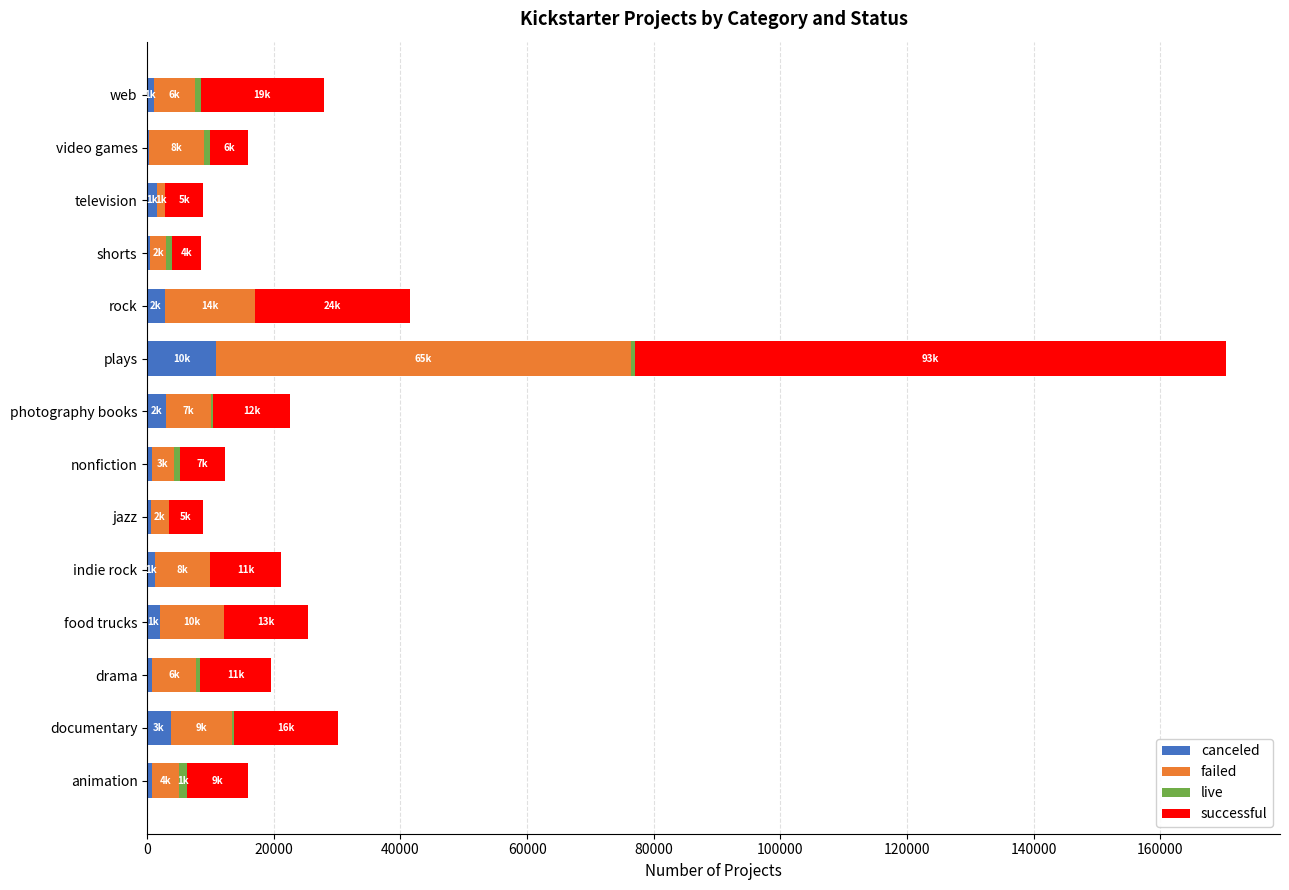

At which category is the sum across all series the highest?

plays